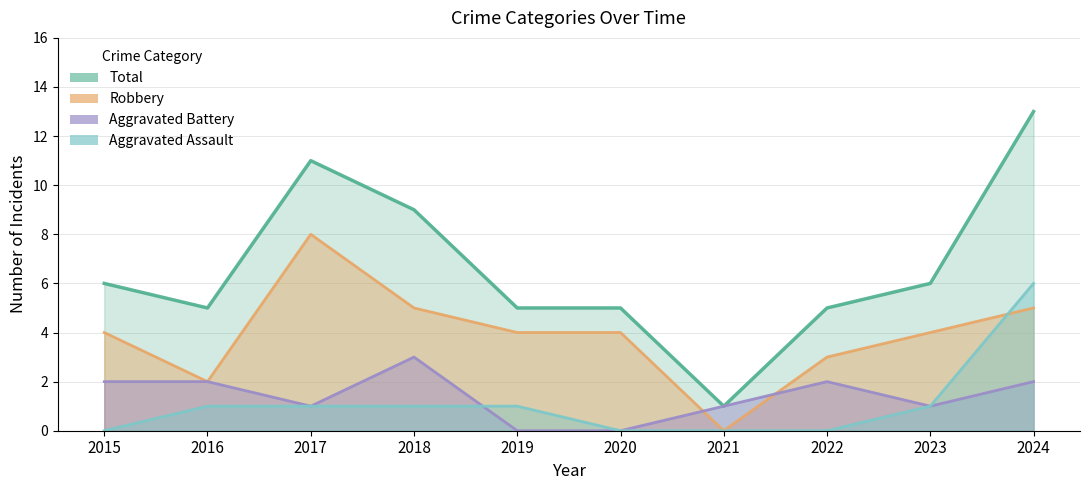

Is it true that Total equals 8 at 2022?

False